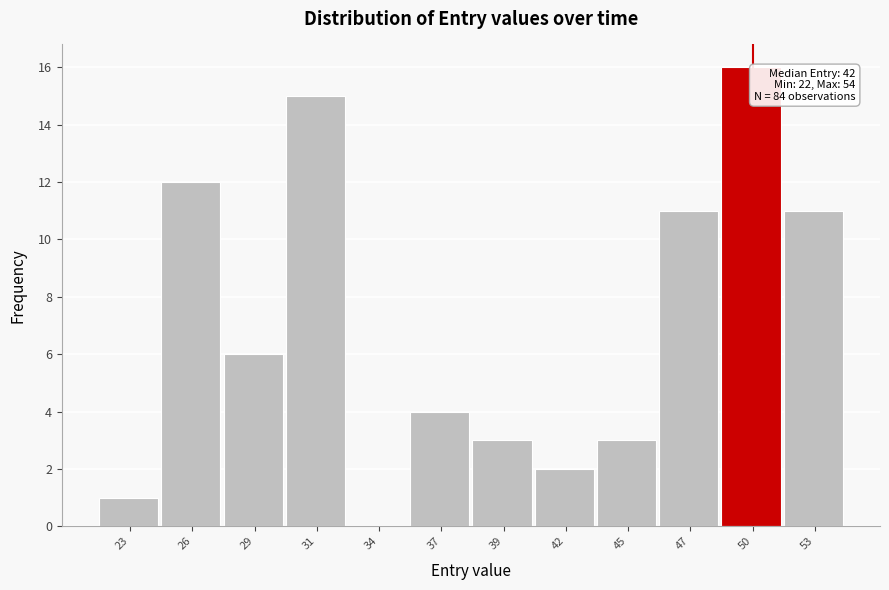

Which range on the x-axis has the tallest bar?

48.5 to 51.5